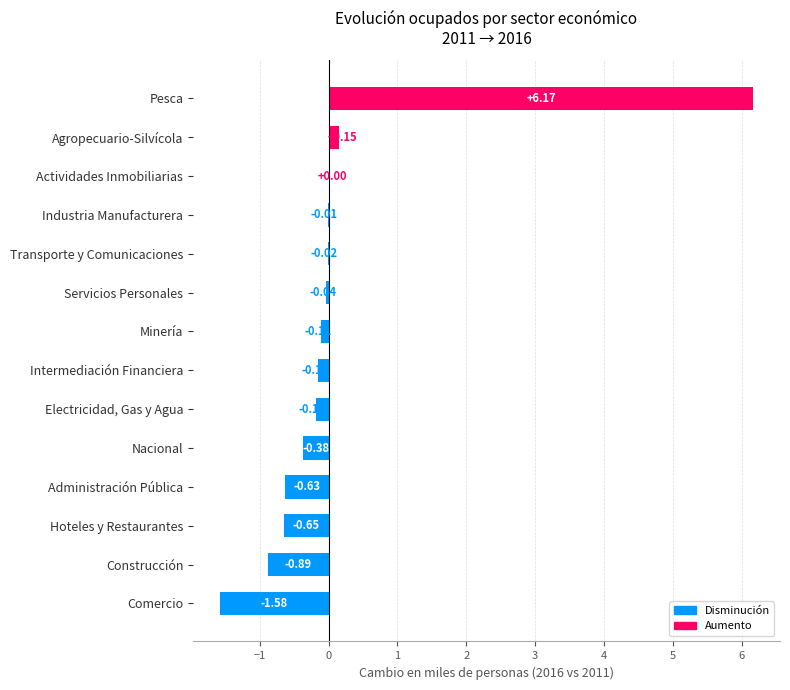

What is the sum of all values?

1.7